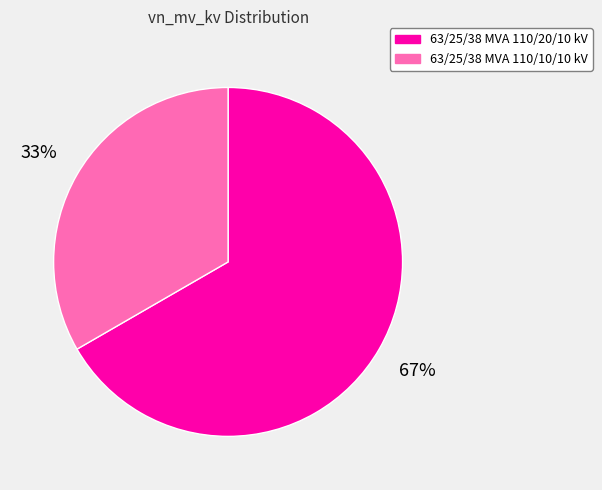

How many slices are in this pie chart?

2